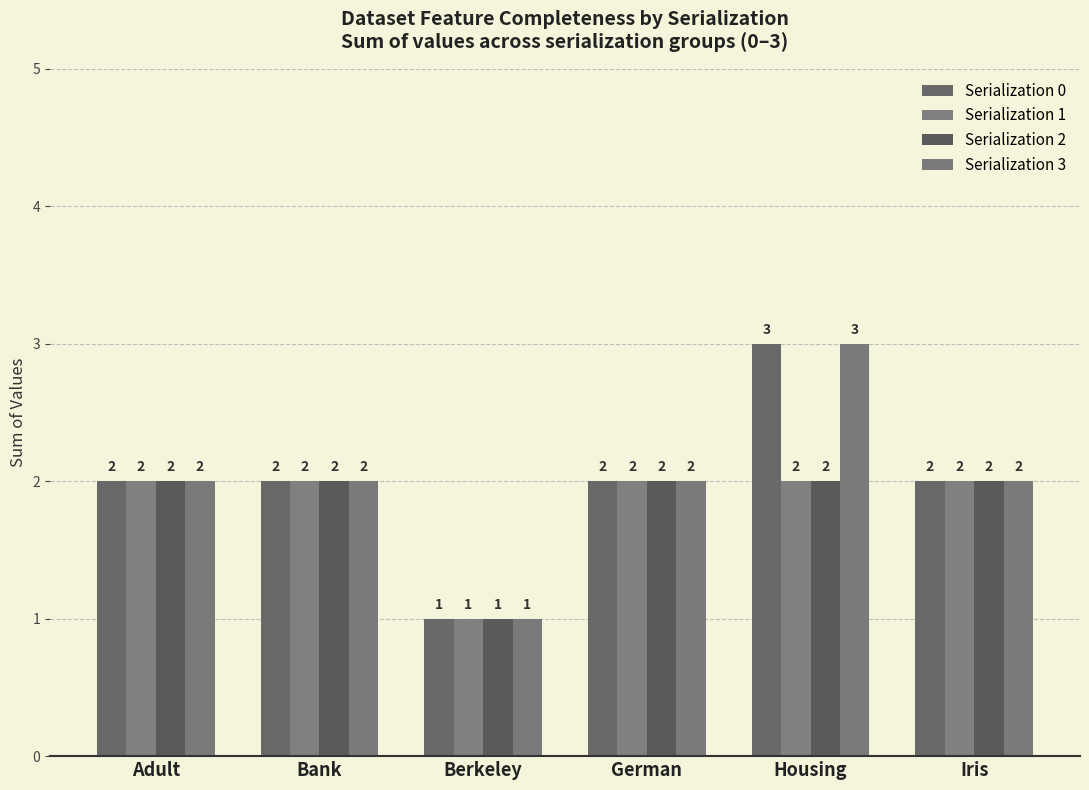

What is the label of the 5th bar from the right?

Bank